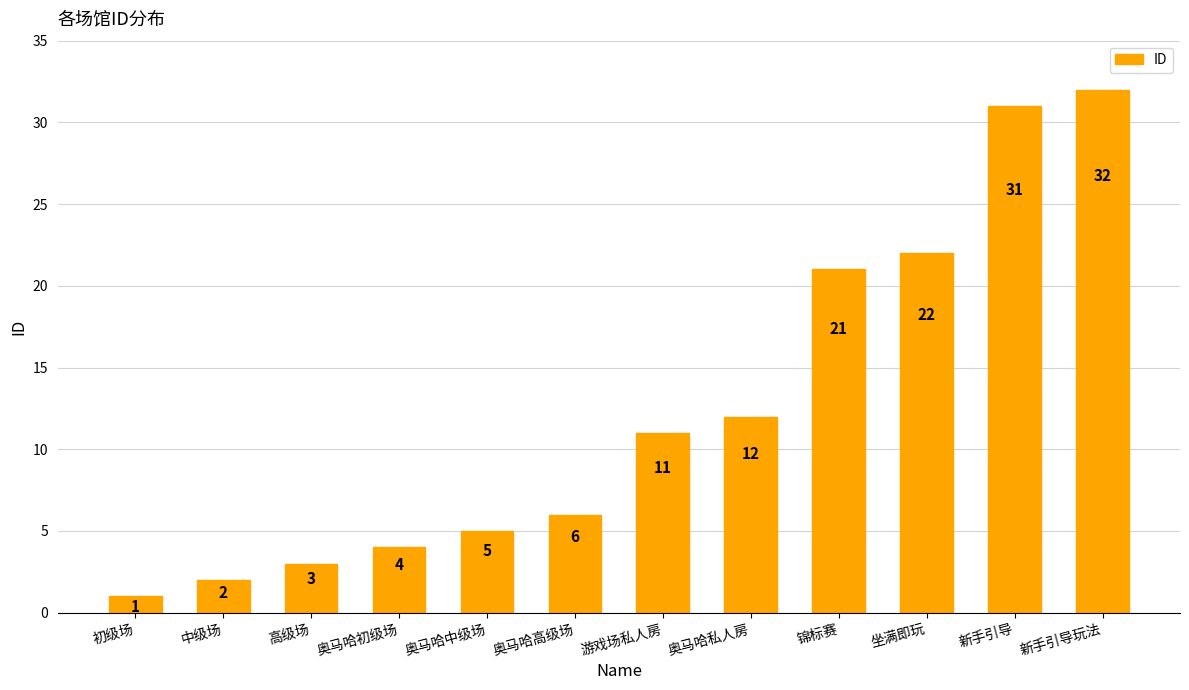

The value at 新手引导 is 45. True or false?

False